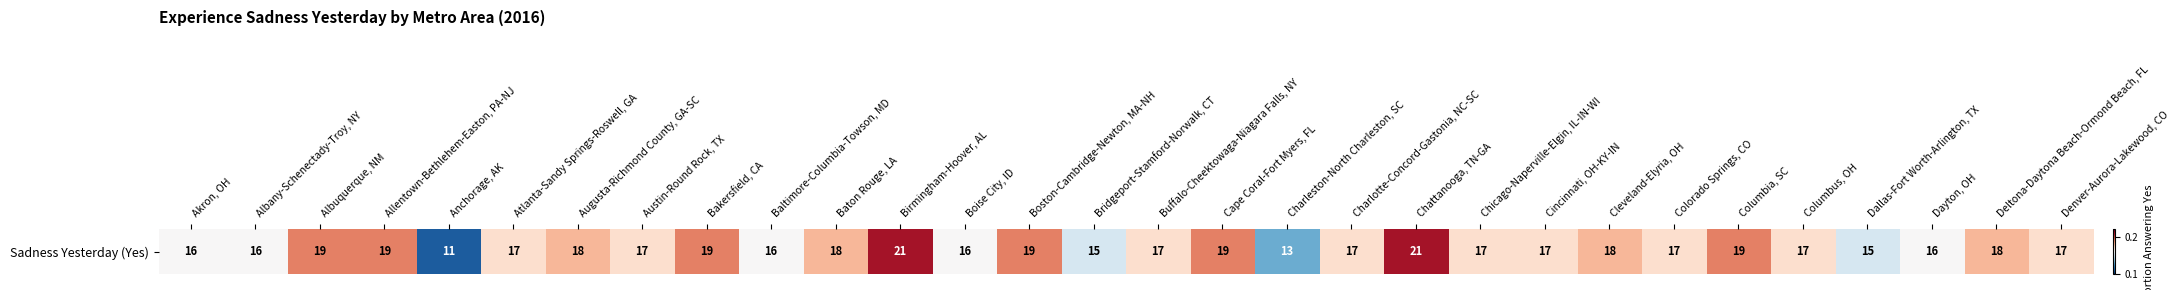

The value at Chattanooga, TN-GA is 0.1. True or false?

False